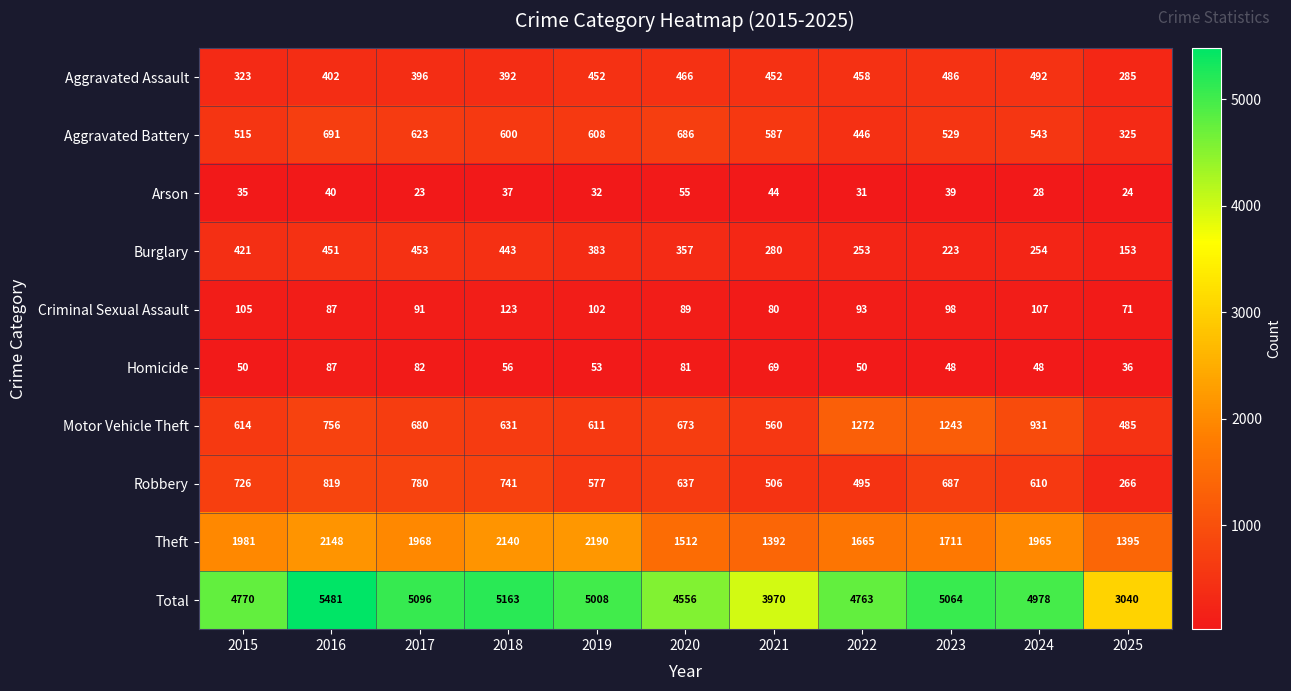

At which label is Theft closest to 1791?

2023